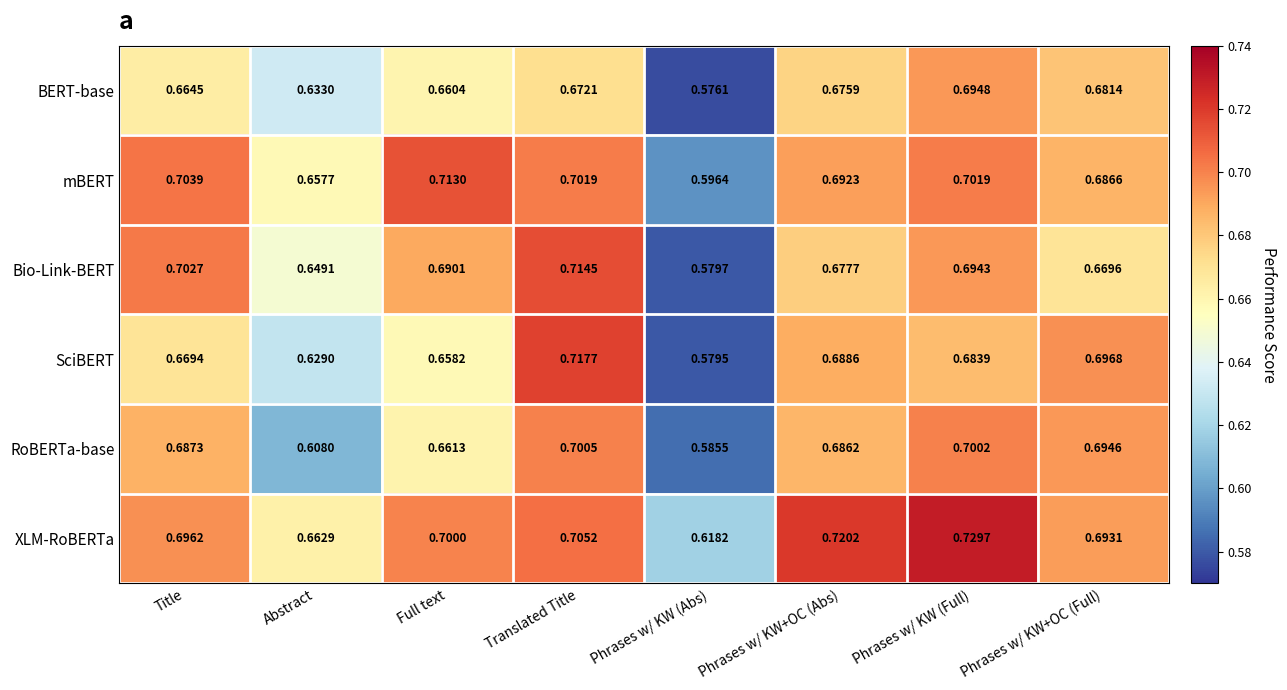

At Title, list the series in order from smallest to largest.

BERT-base, SciBERT, RoBERTa-base, XLM-RoBERTa, Bio-Link-BERT, mBERT